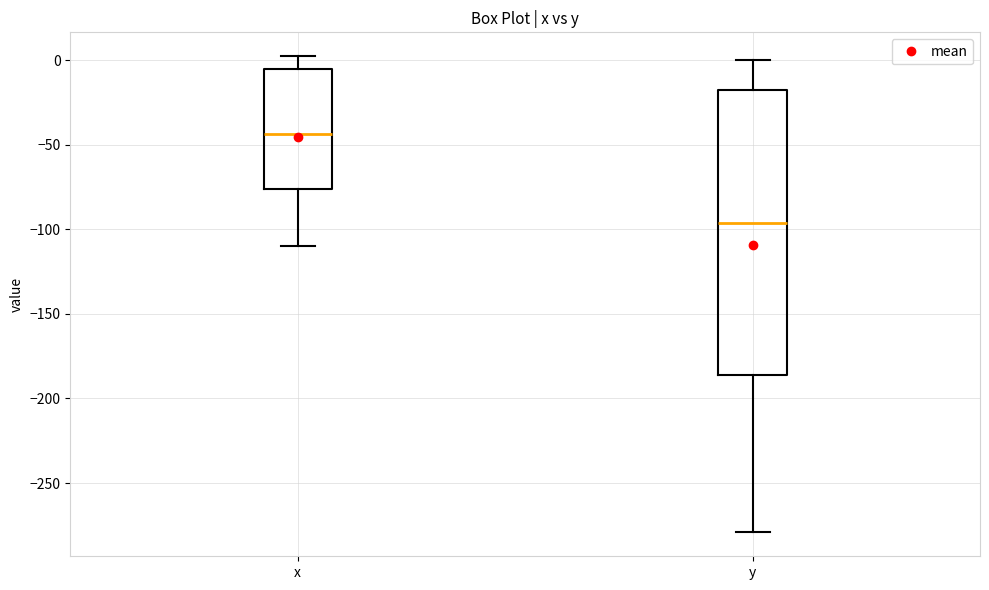

Reading left to right, transcribe this box plot: for each box, give where its median line is, the range the box spans, and where its two whiskers end, as read against the y-axis. The values are not printed on the chart, so give them approximately, as read against the axis.

x: median -45, box -75 to -5, whiskers -110 to 0
y: median -95, box -185 to -20, whiskers -280 to 0